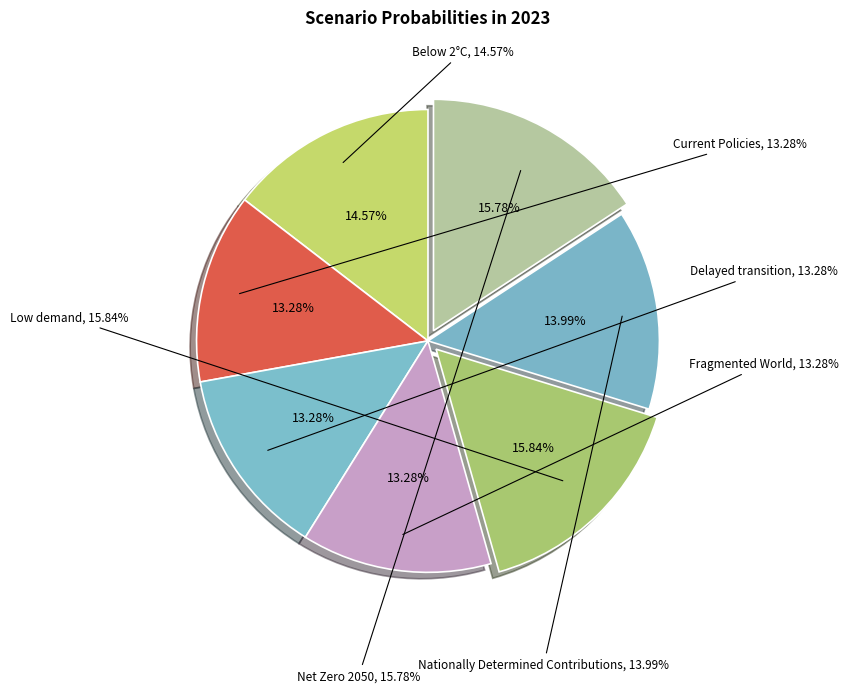

True or false: Below 2°C accounts for 29% of the total.

False